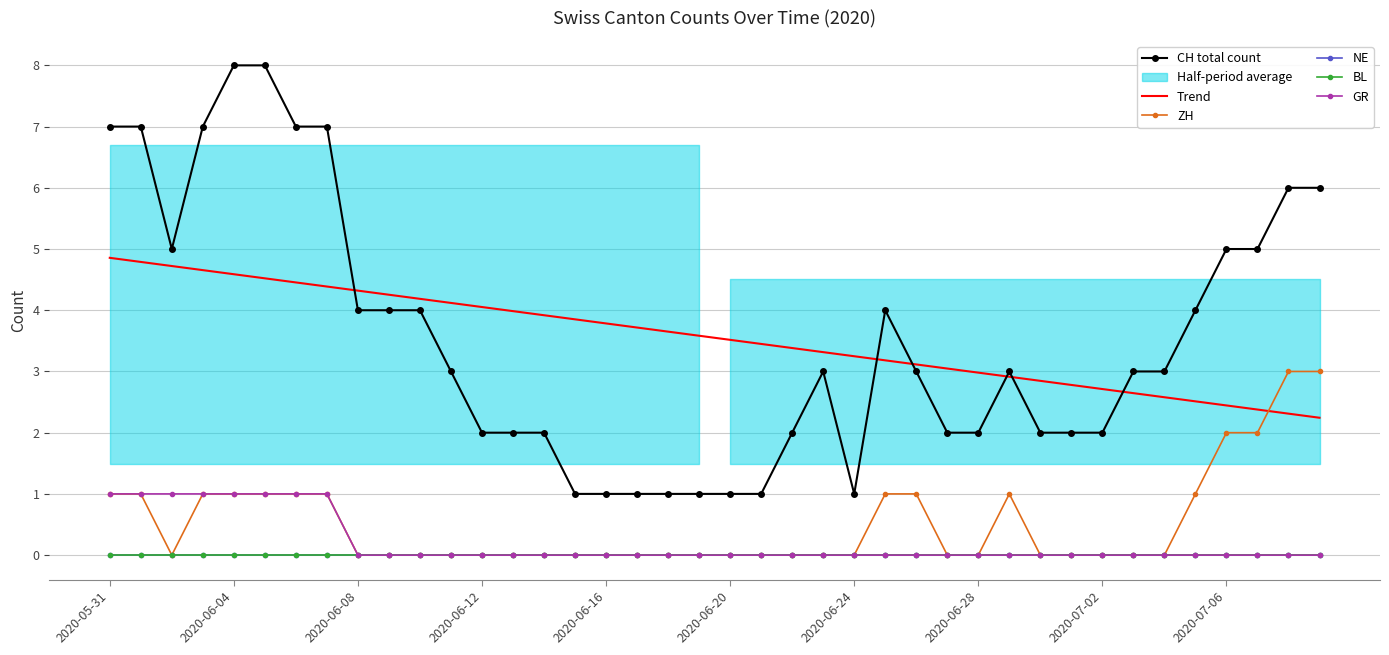

How many data points does each series have?

40